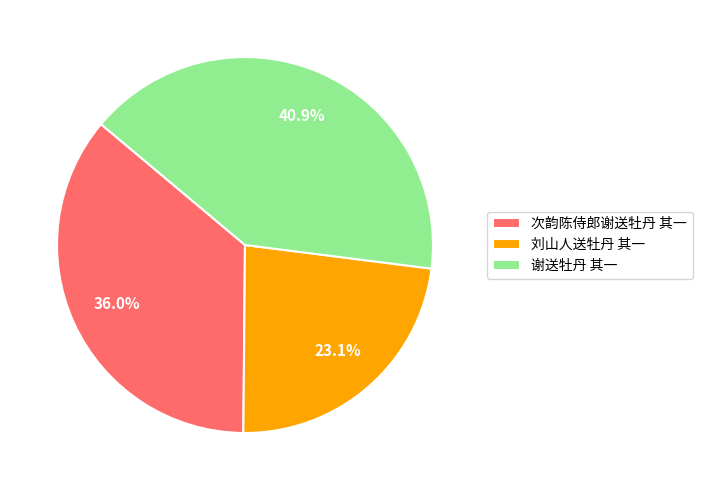

How many segments does this pie chart have?

3